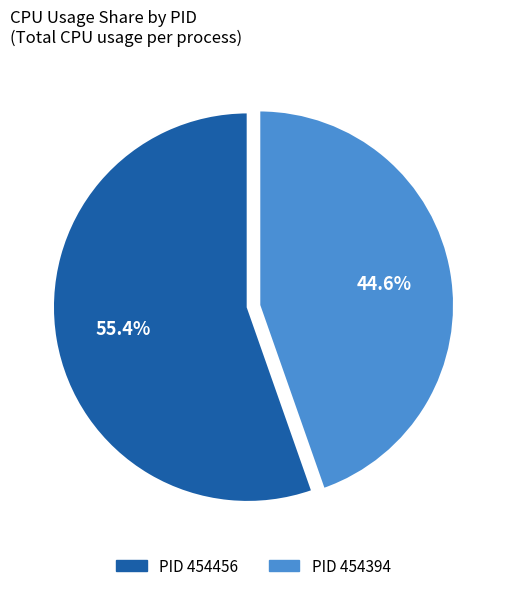

Is there a majority slice in this chart?

Yes